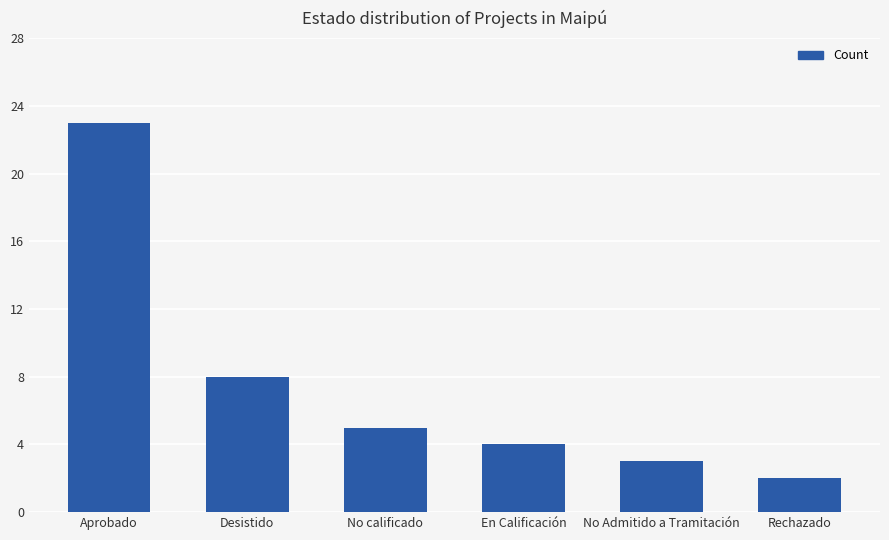

What is the average value?

8